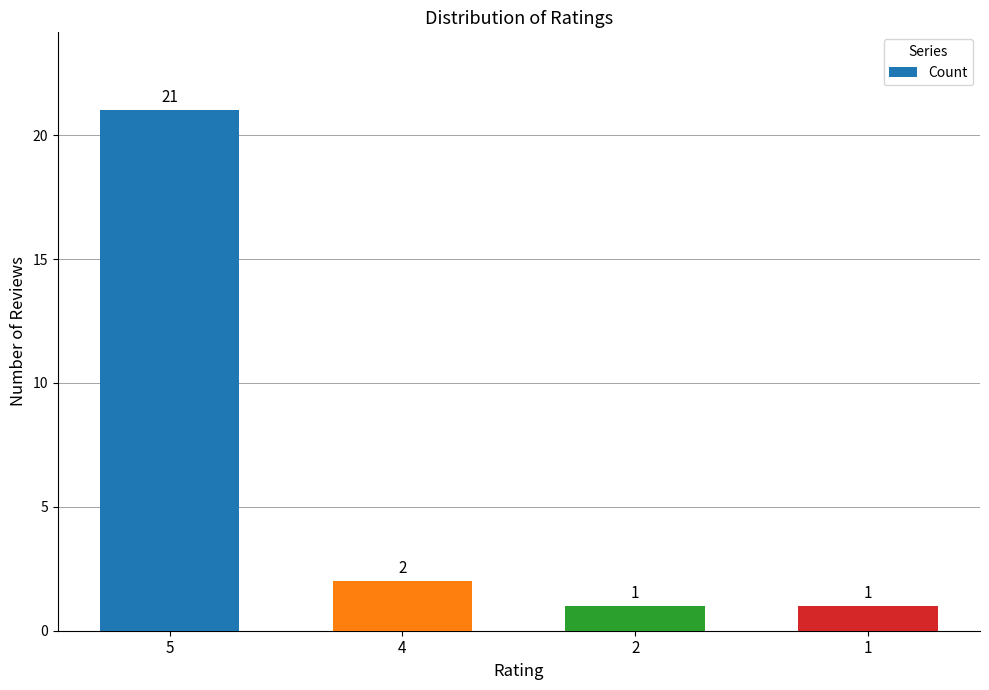

What is the change in value from 4 to 2?

-1